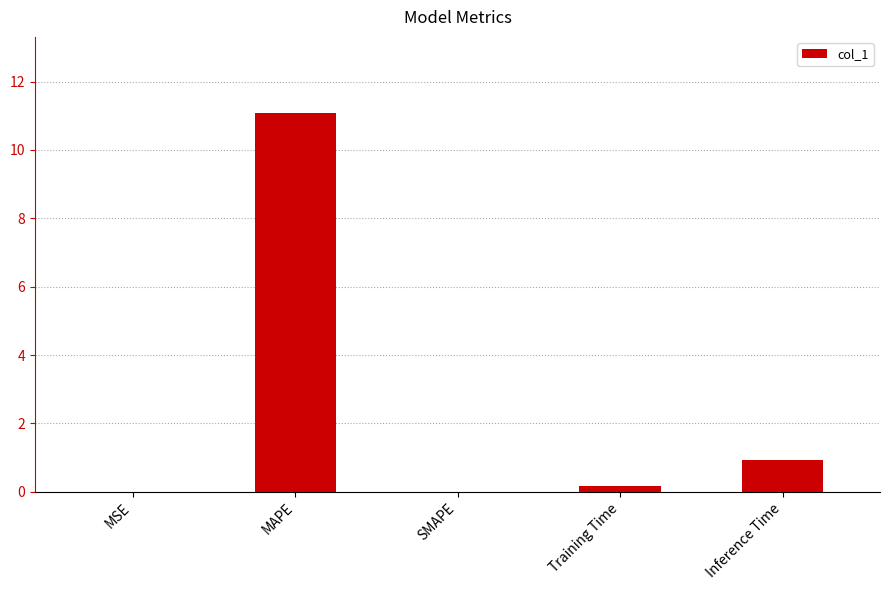

Which label corresponds to the largest value in the chart?

MAPE